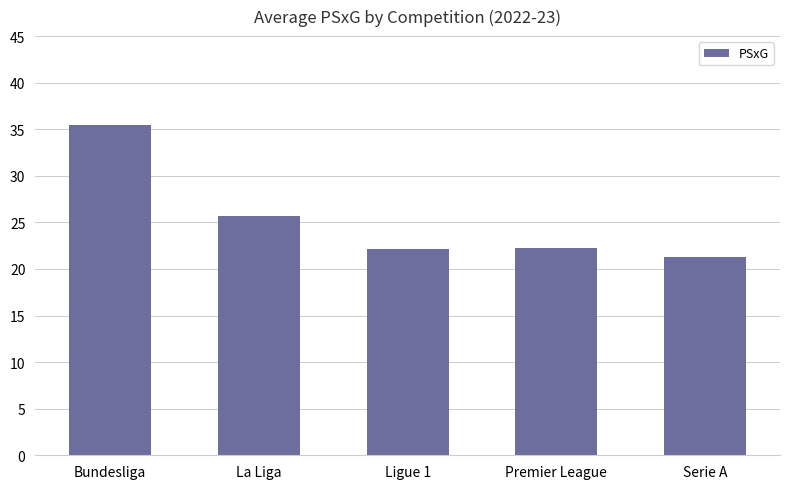

What is the difference between the second highest and second lowest values?

3.5